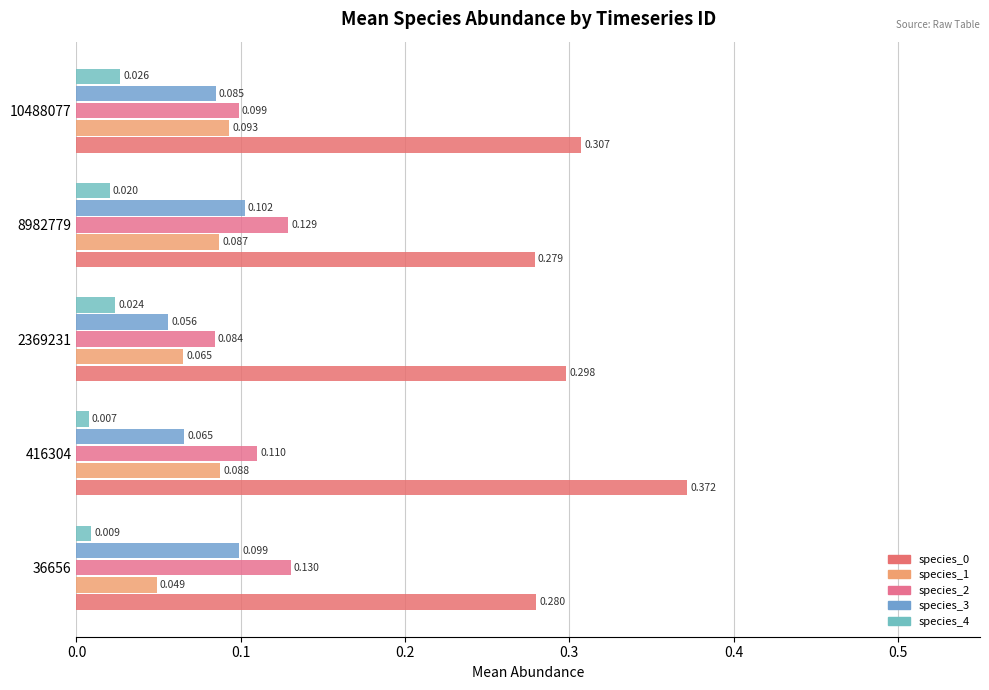

At how many categories does at least one series exceed 0?

5